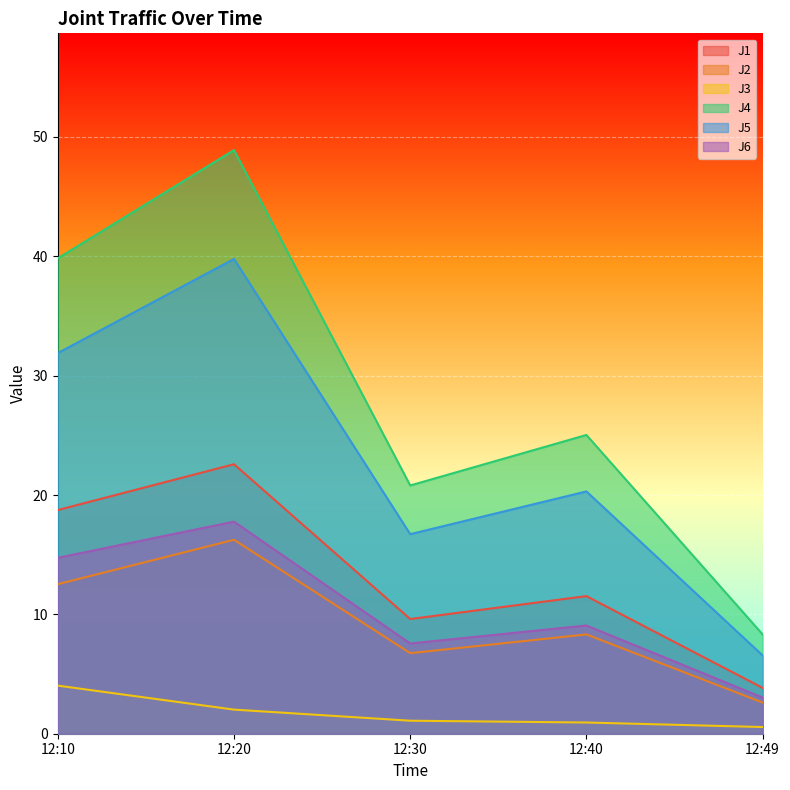

What value does the J2 series have at 12:49?

2.6